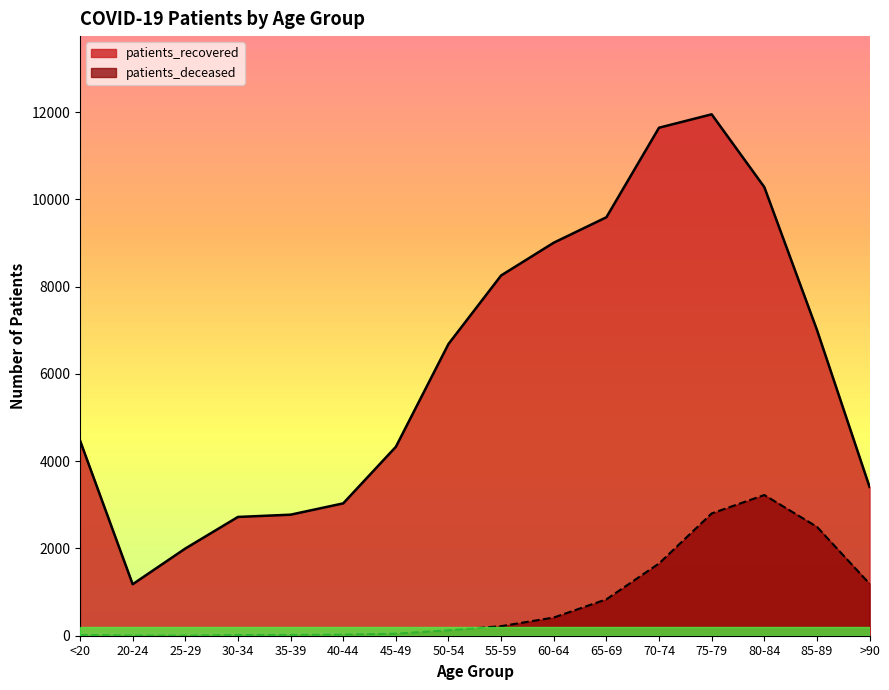

What is the maximum value for patients_recovered?

11949